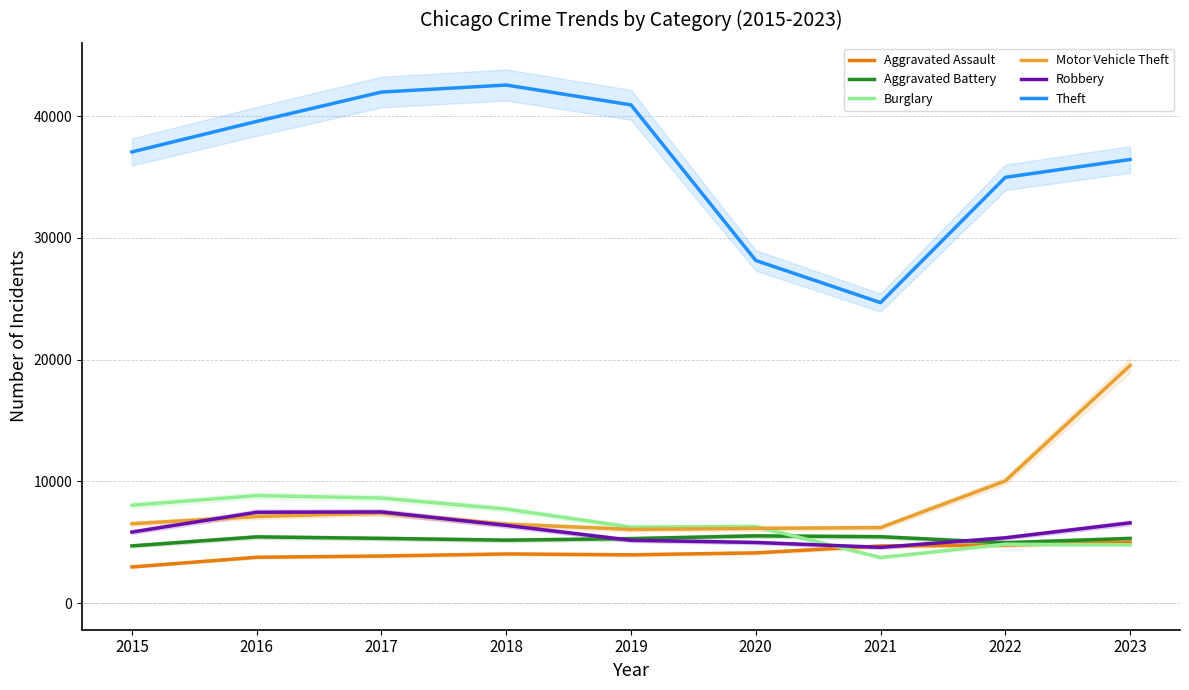

How many data points in Aggravated Assault are above 4035?

4